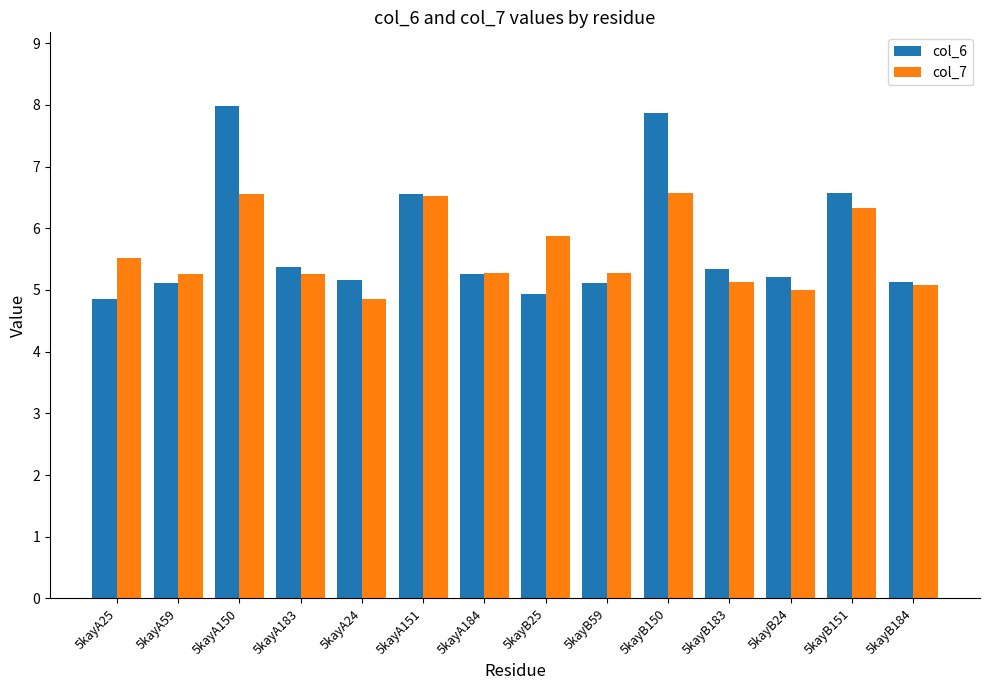

What is the highest value of the col_6 series?

8.0